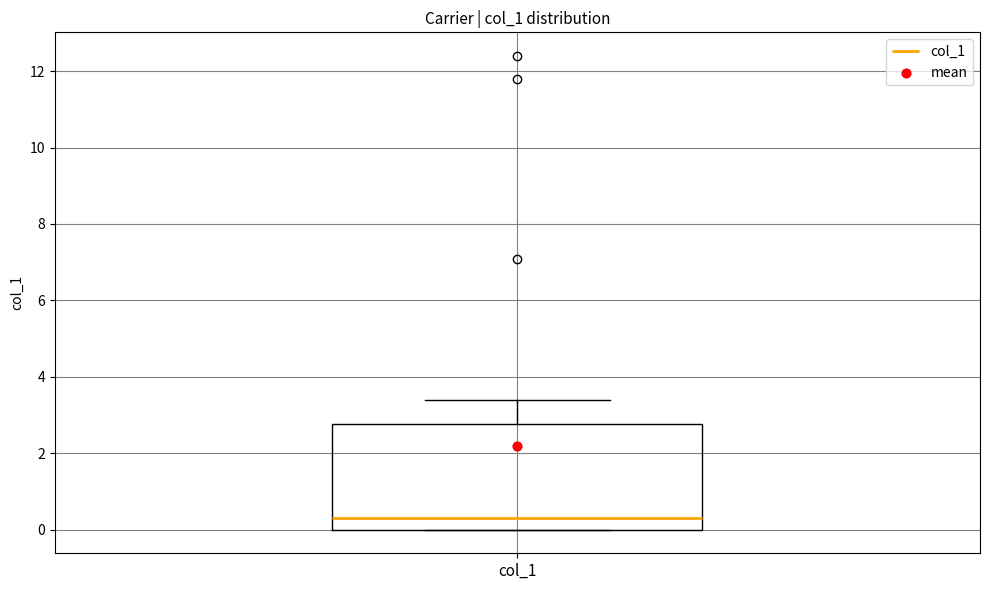

Transcribe this box plot: give where the median line is, the range the box spans, and where the two whiskers end, as read against the y-axis. The values are not printed on the chart, so give them approximately, as read against the axis.

median 0.2, box 0.0 to 2.8, whiskers 0.0 to 3.4